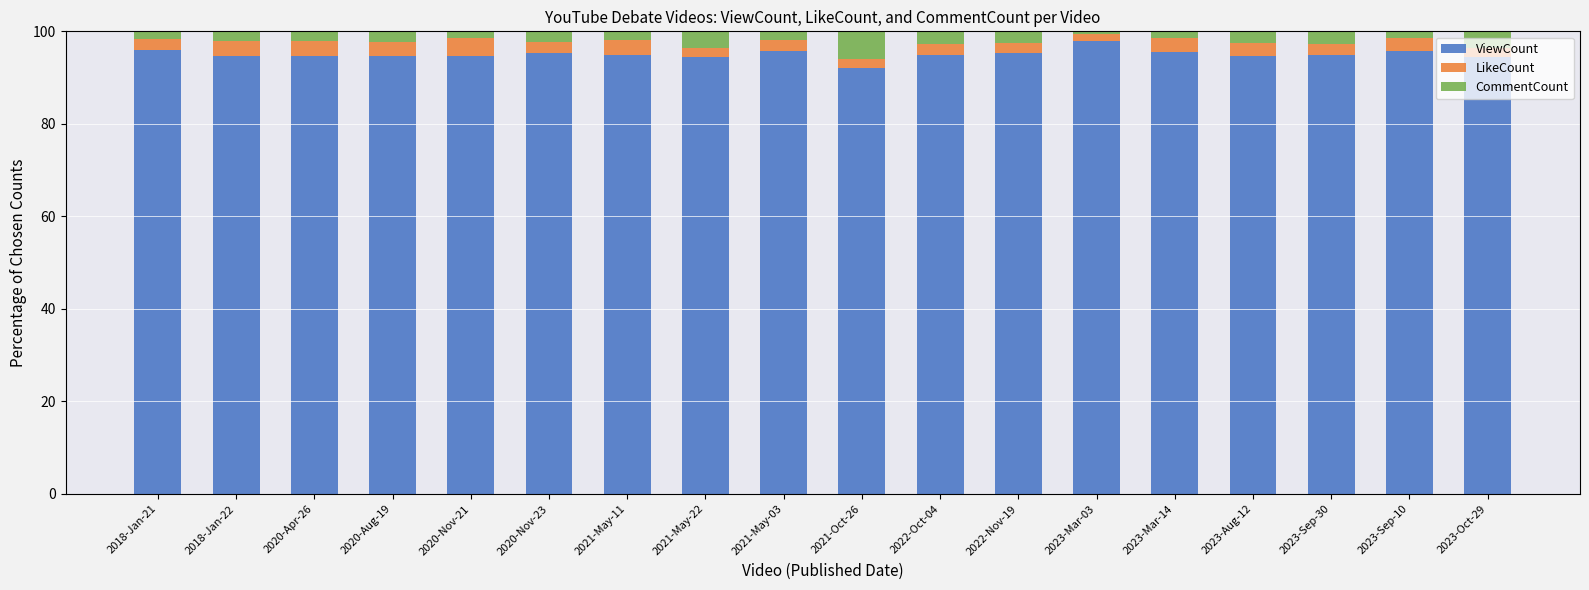

What is the total value across all series at 2023-Sep-30?

100.0